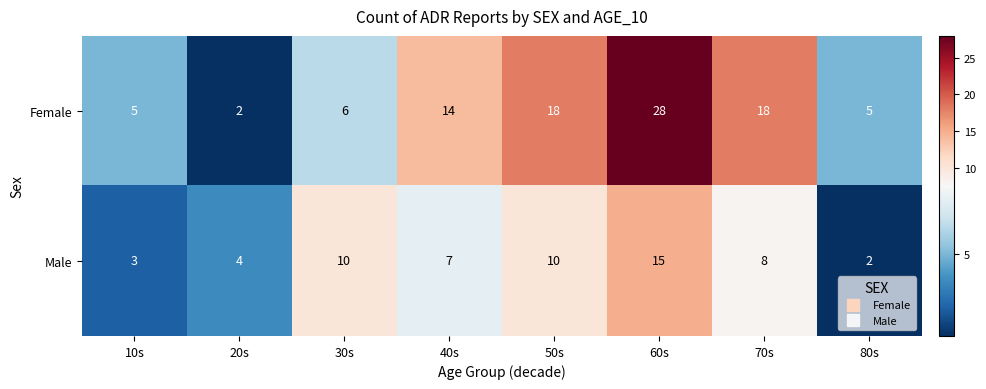

What is the total value across all series at 40s?

21